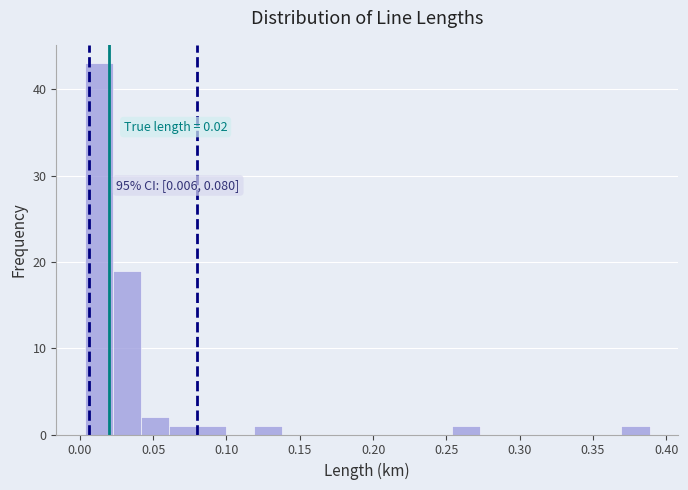

Around what value on the x-axis is the tallest bar? Give the approximate position of its centre, as read against the axis.

0.015